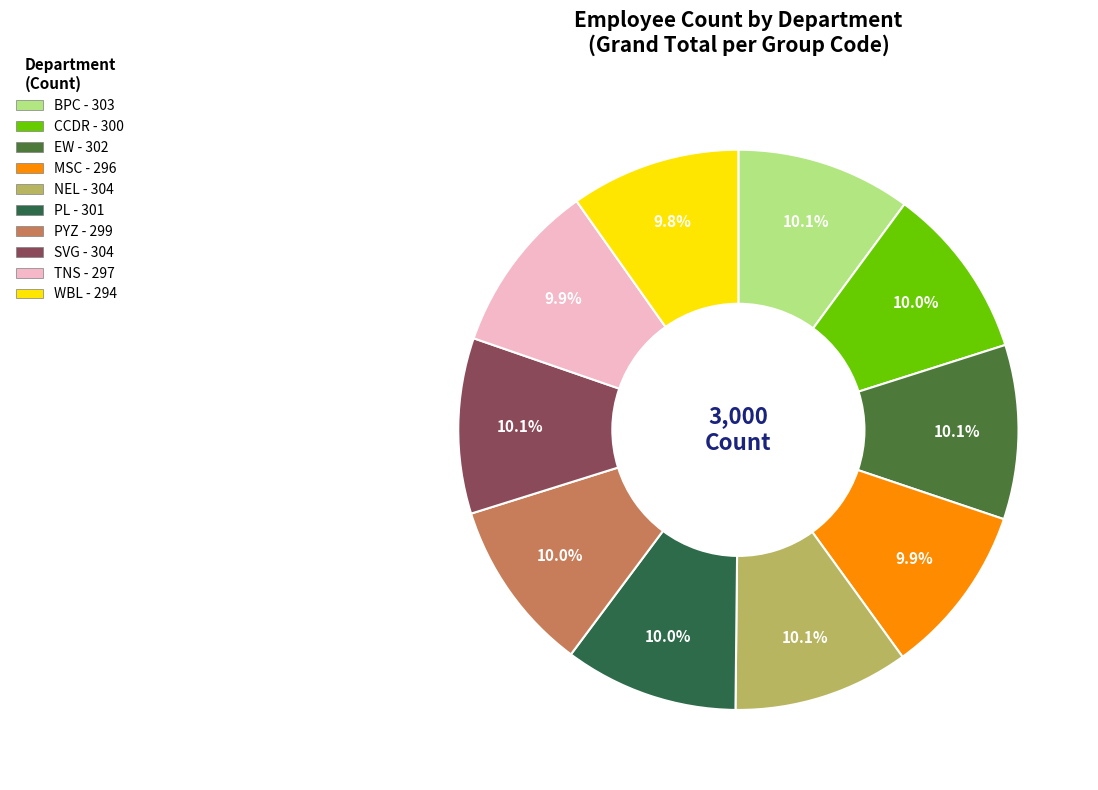

How many segments does this pie chart have?

10